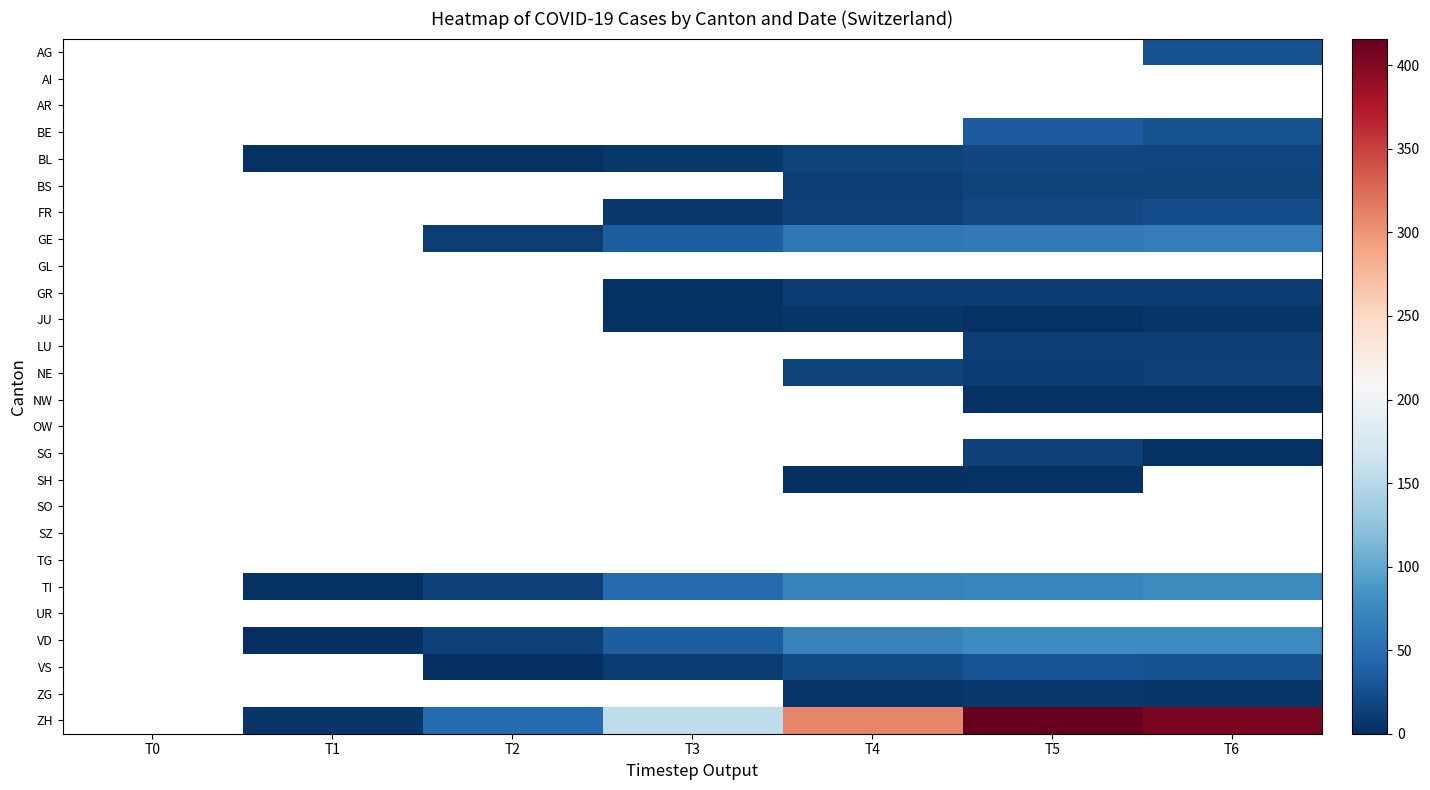

Rank the categories by OW value from lowest to highest.

T0, T1, T2, T3, T4, T5, T6